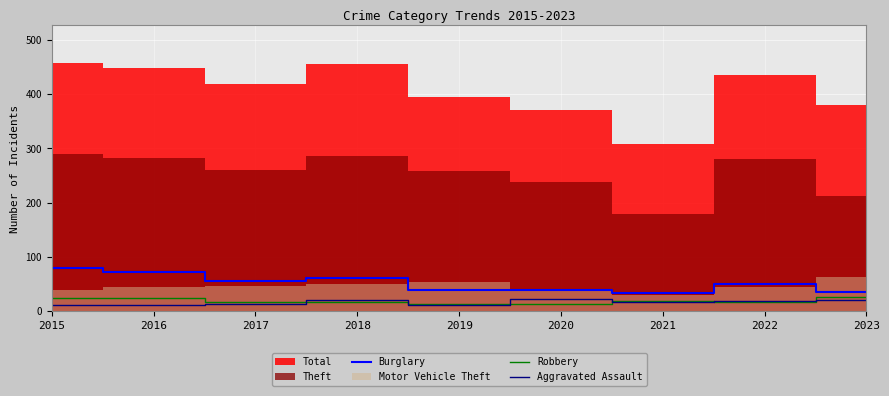

Is the value of Burglary at 2016 greater than the value of Aggravated Assault at 2018?

Yes